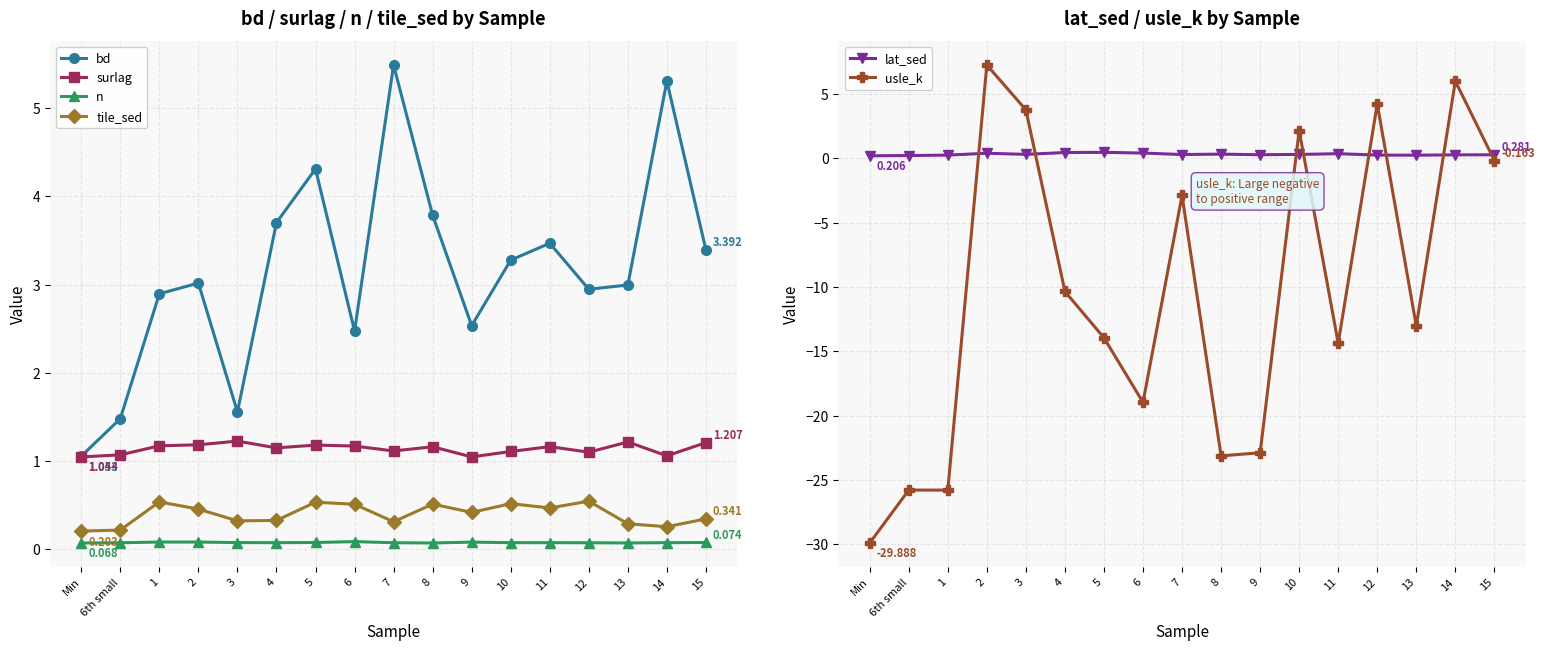

How many positive values does the usle_k series have?

5